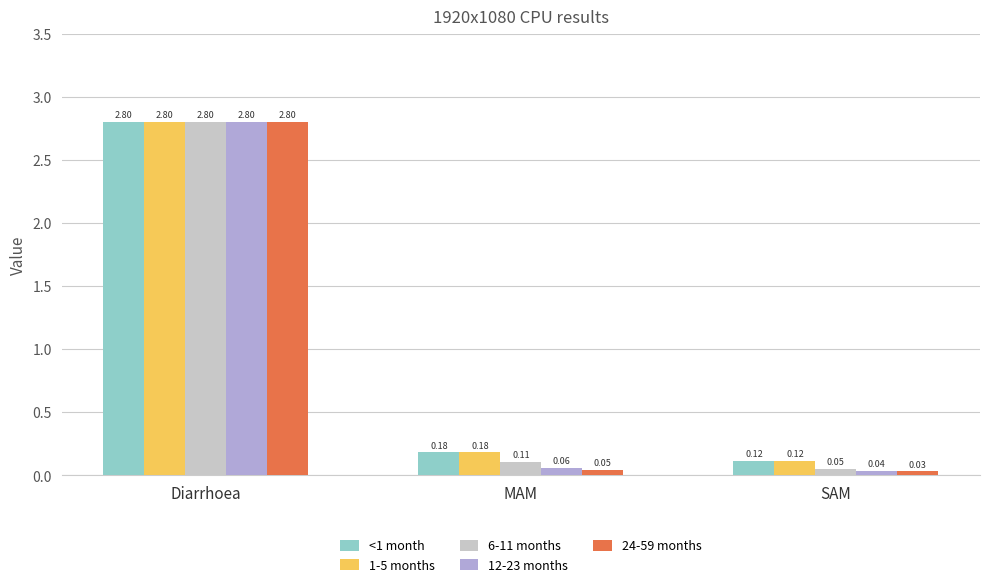

What is the sum of all 1-5 months values?

3.1